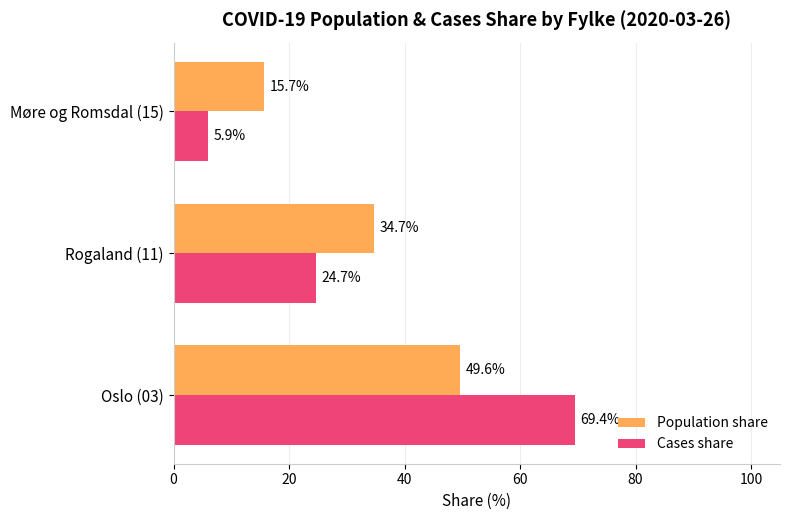

Is the value of Population share at Rogaland (11) greater than the value of Cases share at Rogaland (11)?

Yes